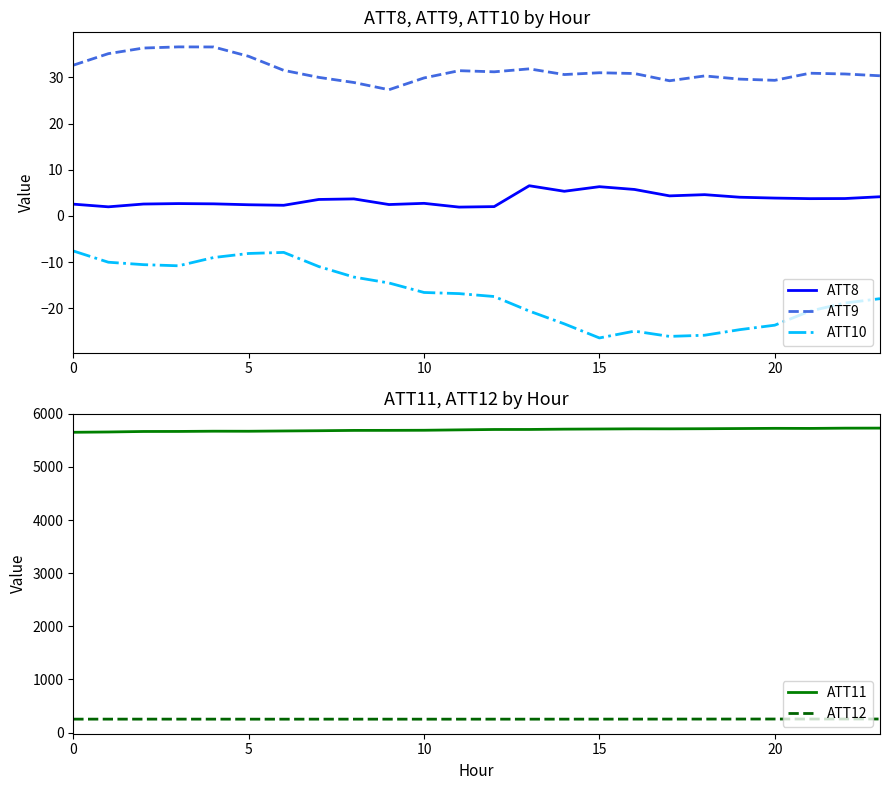

True or false: ATT8 and ATT9 intersect in this chart.

False